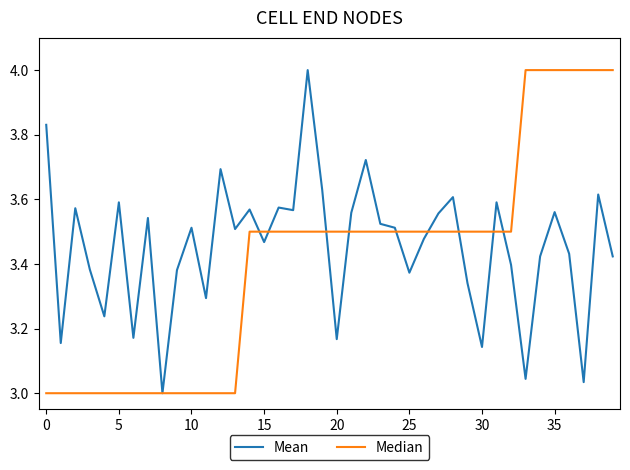

What is the maximum value shown in the chart?

4.0